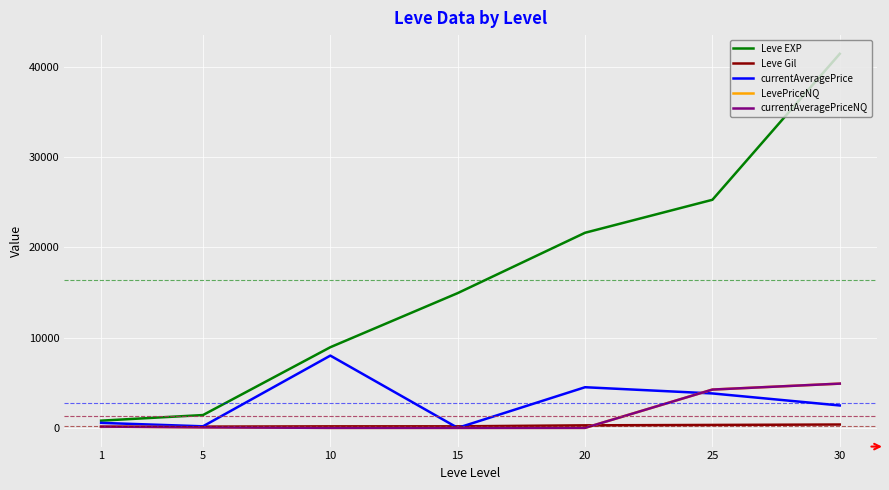

List the series in order of their peak value, highest first.

Leve EXP, currentAveragePrice, LevePriceNQ, currentAveragePriceNQ, Leve Gil